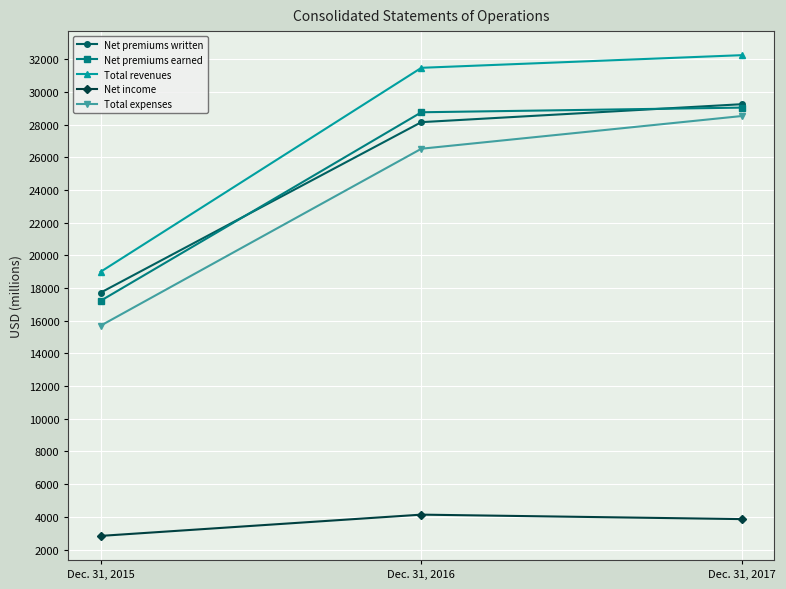

The value of Net premiums written at Dec. 31, 2016 is 6543. True or false?

False